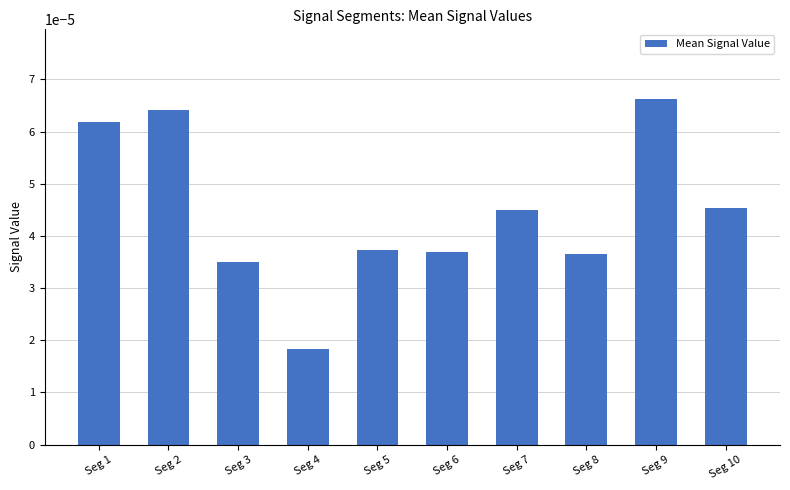

Which has a higher value, Seg 5 or Seg 10?

Seg 10